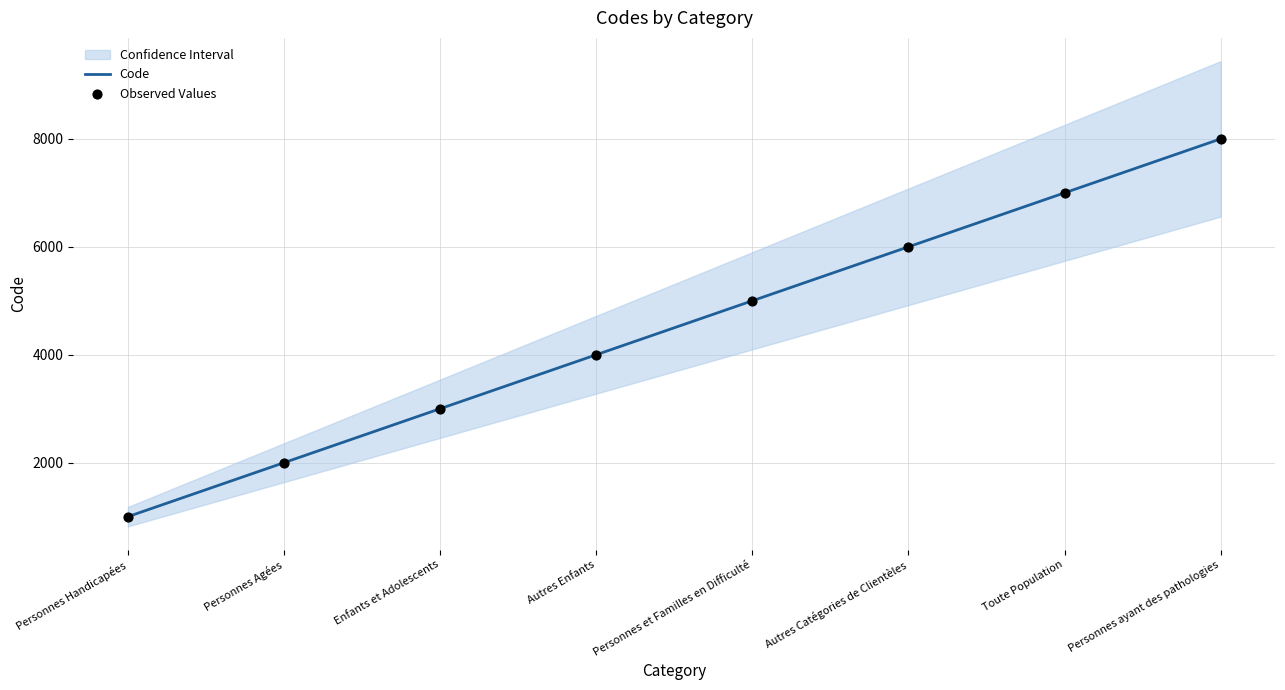

What is the total value across all series at Autres Catégories de Clientèles?

12000